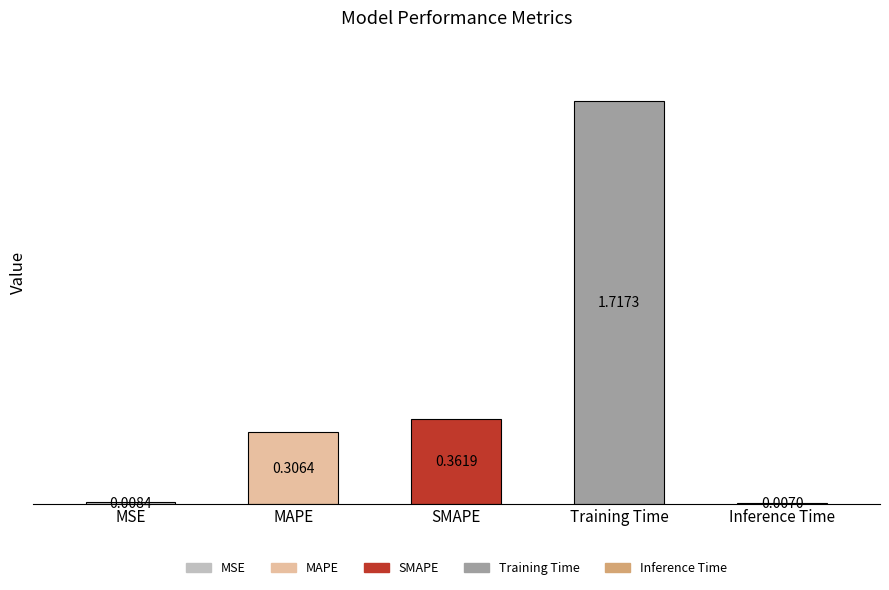

At which label is the value closest to 0?

Inference Time